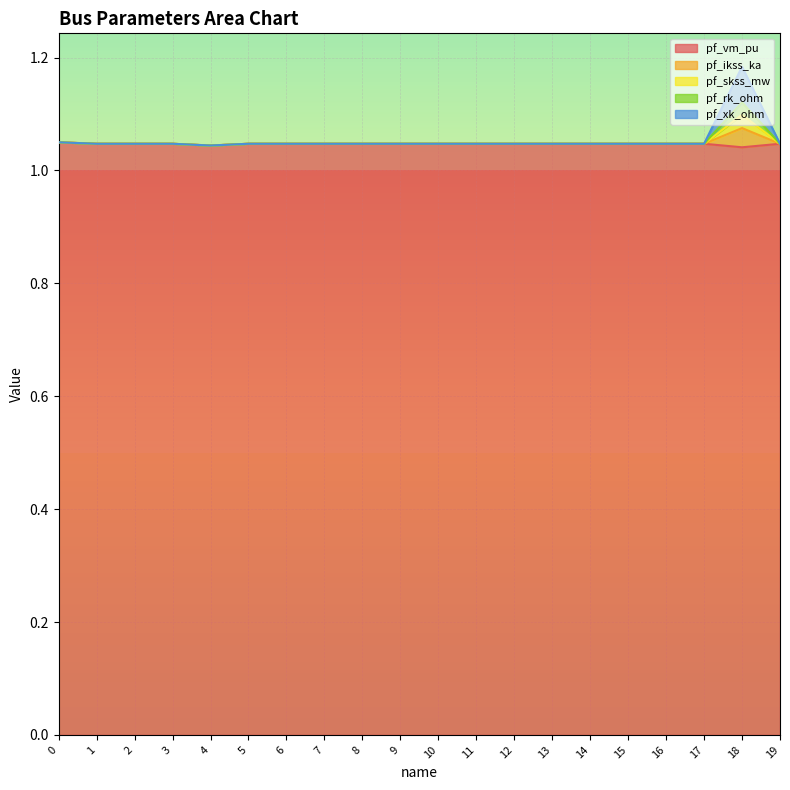

Which has a higher value, 14 or 6?

6